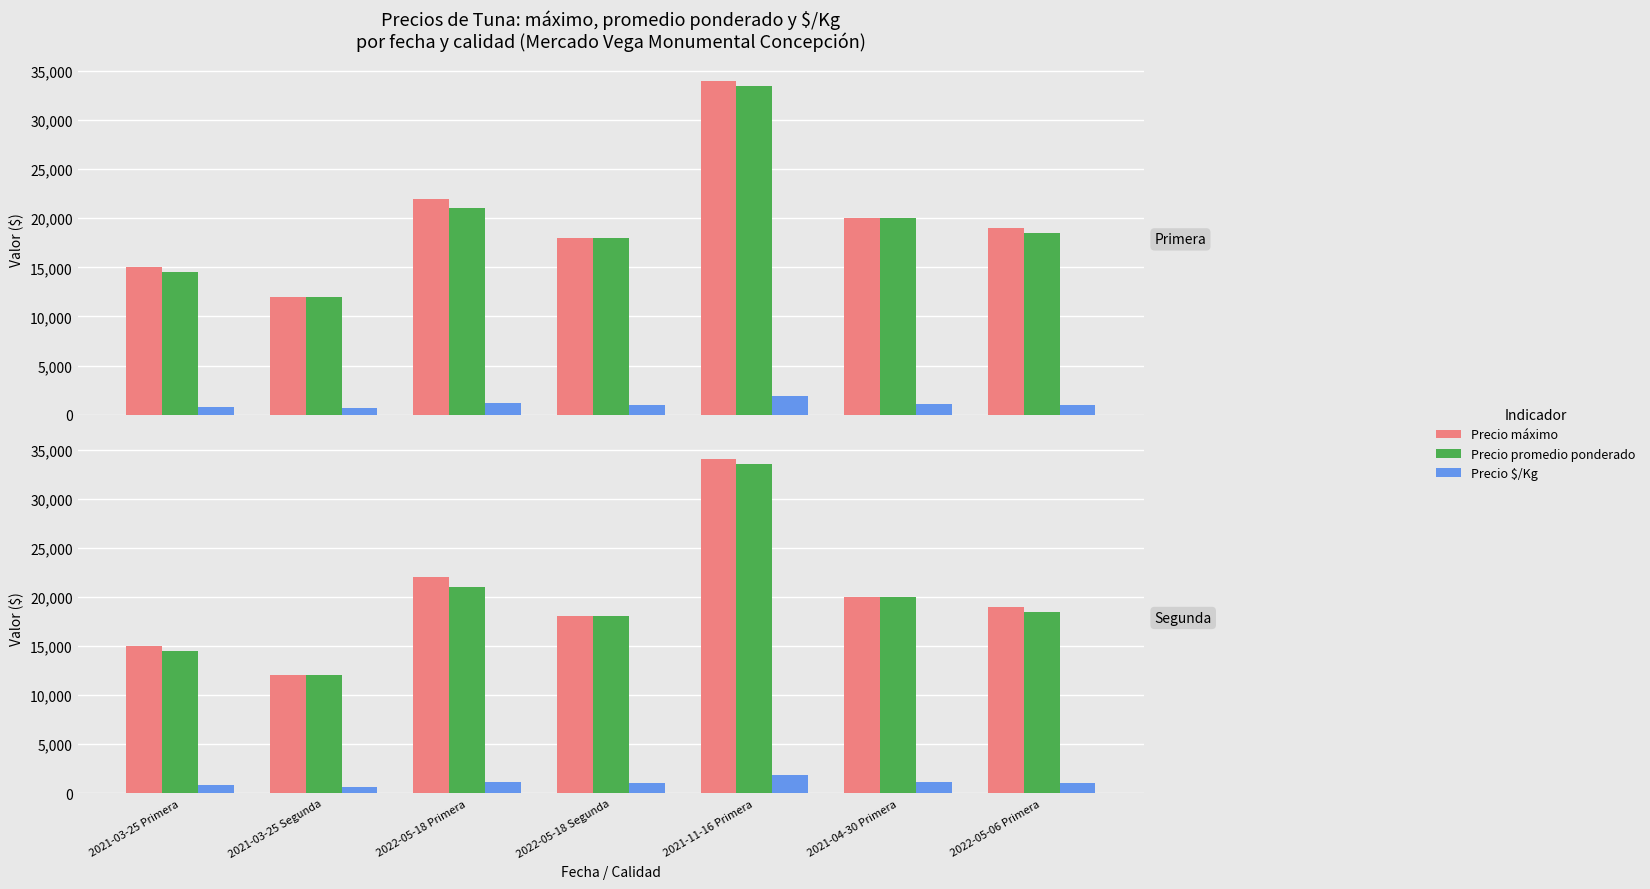

What is the label of the 5th bar from the right?

2022-05-18 Primera